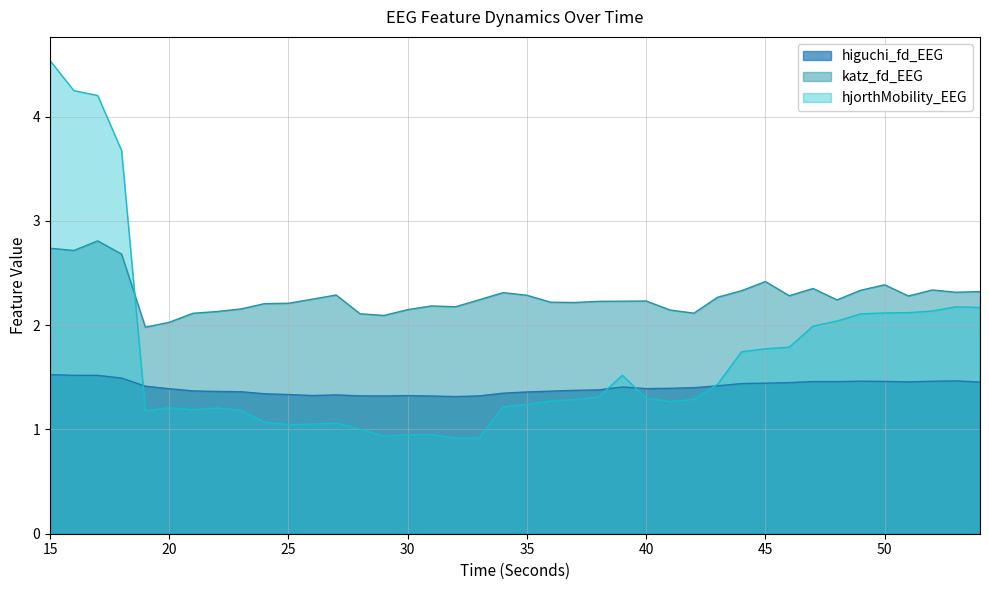

Between 15 and 28, which series saw the biggest shift?

hjorthMobility_EEG